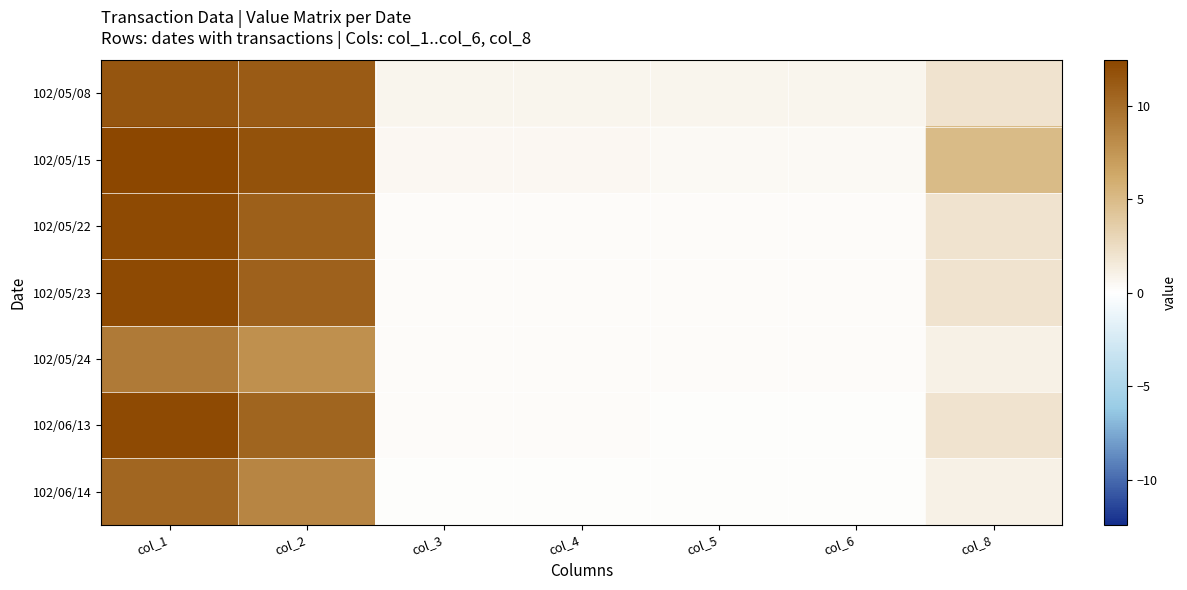

Which series has the largest total across all categories?

102/05/15